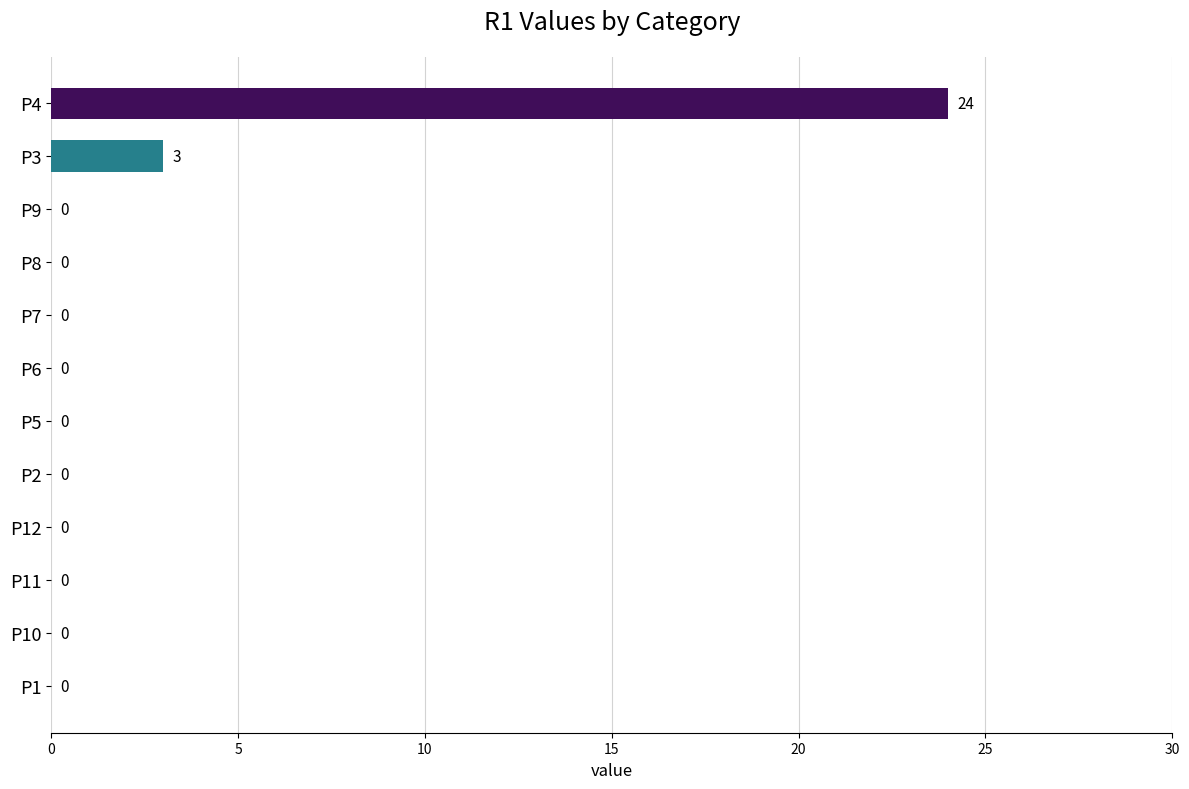

The value at P4 is 39. True or false?

False